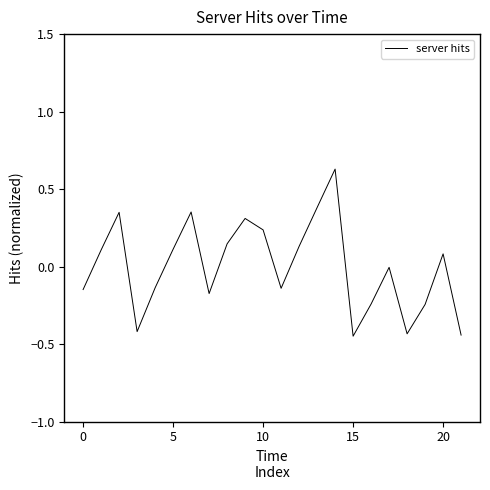

How many lines are shown in the chart?

1